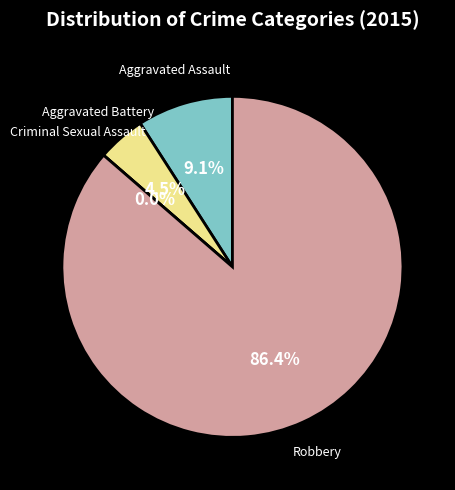

How many segments does this pie chart have?

4